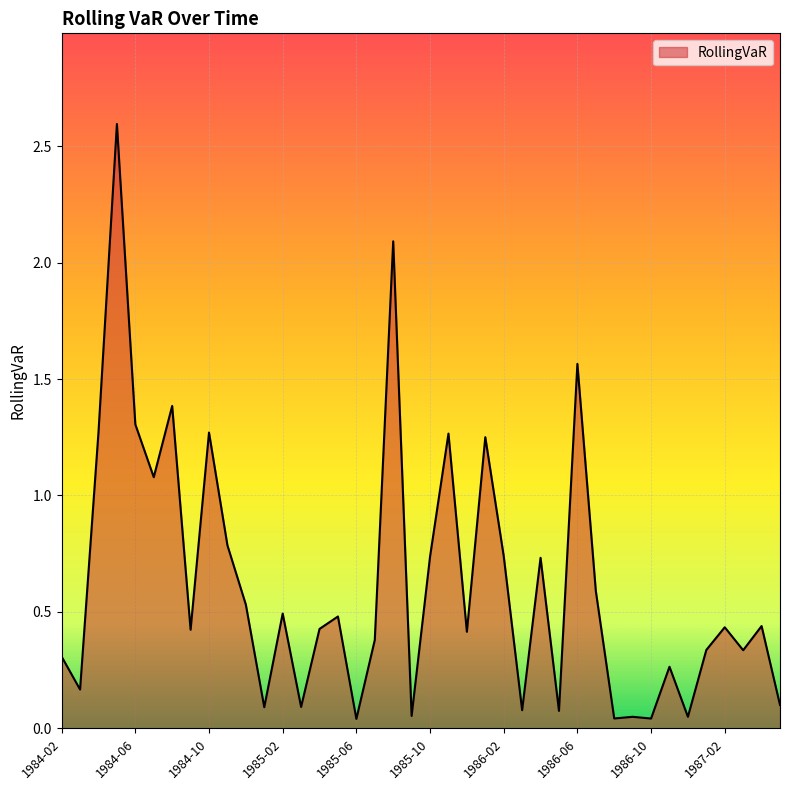

What is the difference between the maximum and minimum values?

2.6